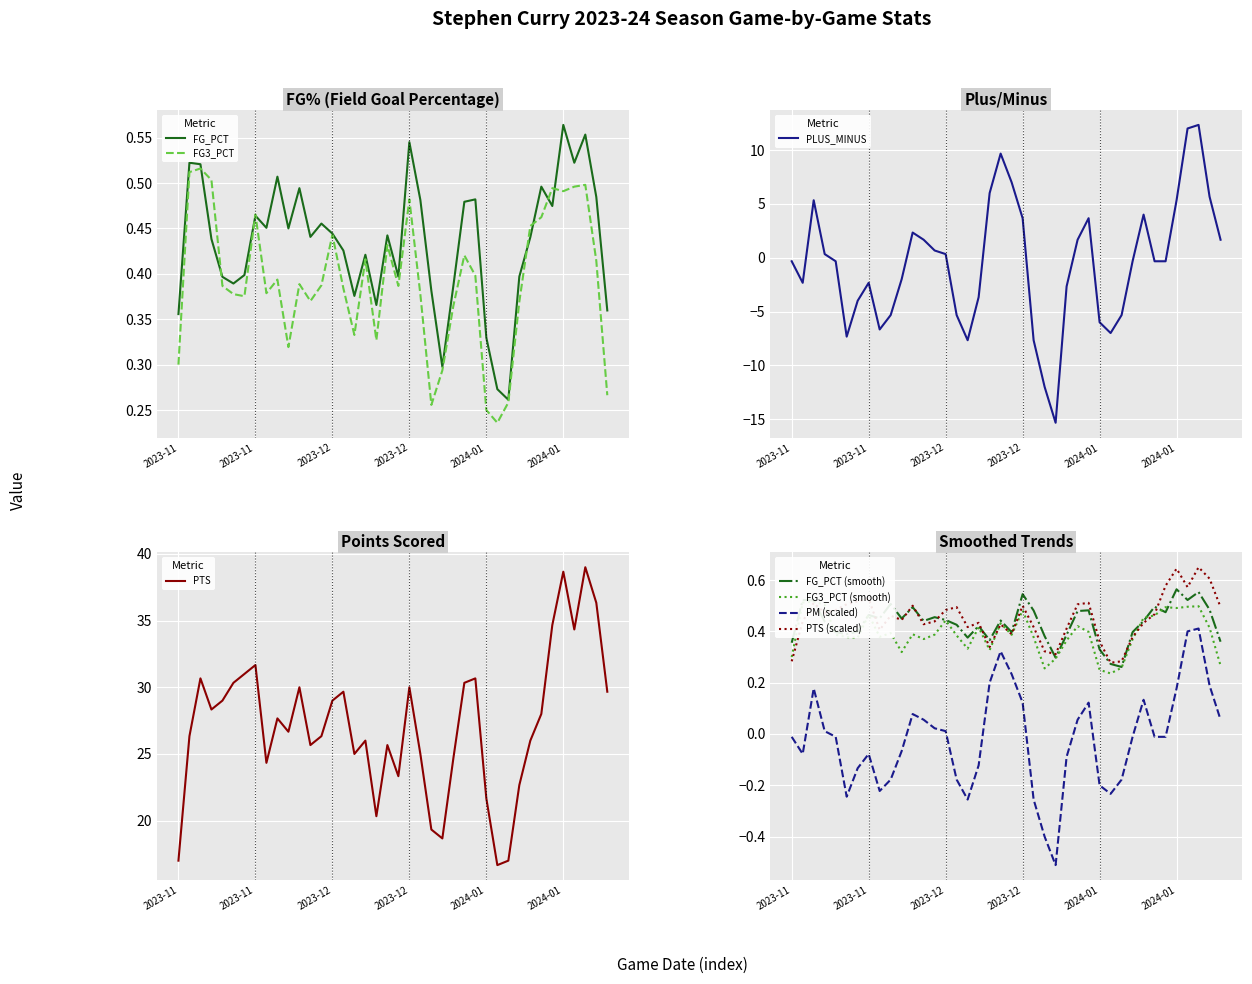

How many interior local valleys does the PTS series have?

10